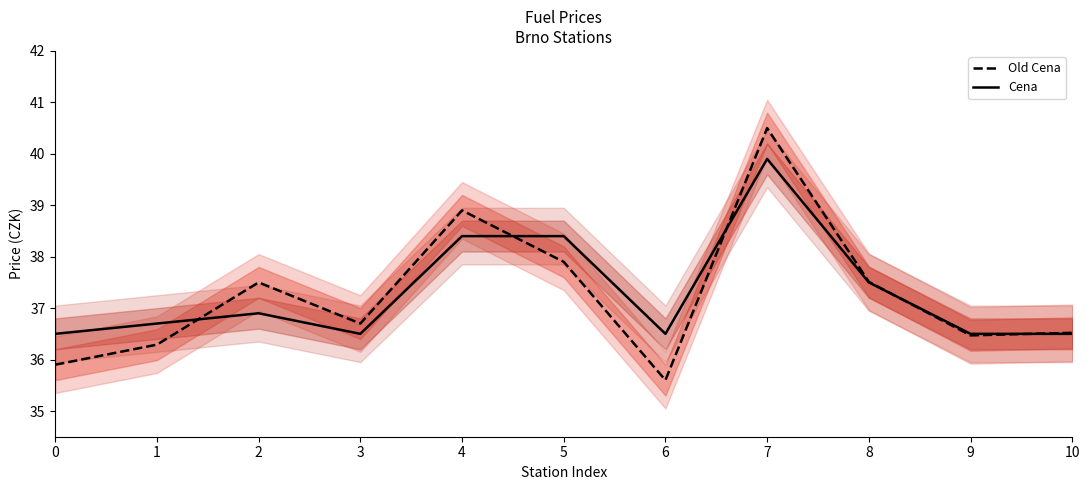

Rank the series by their average value, from lowest to highest.

Old Cena, Cena